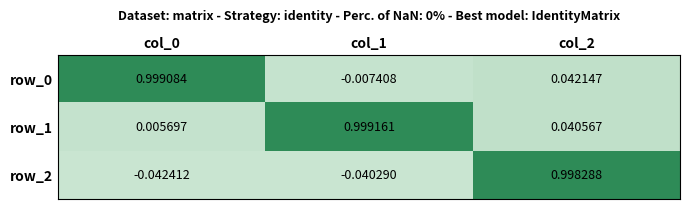

Is the value of row_1 at col_1 greater than the value of row_0 at col_2?

Yes